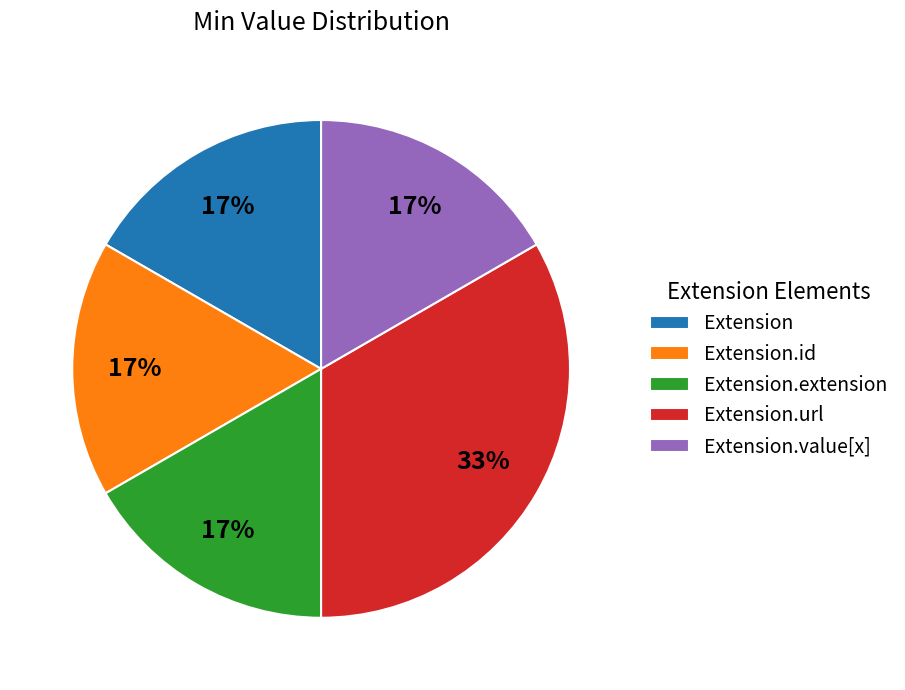

What is the ratio of the value at Extension.extension to the value at Extension.id?

1.0